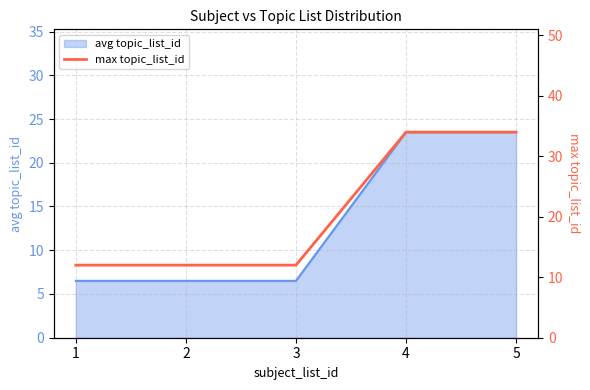

Reading left to right, transcribe all the data shown in this chart.

1=12	2=12	3=12	4=34	5=34